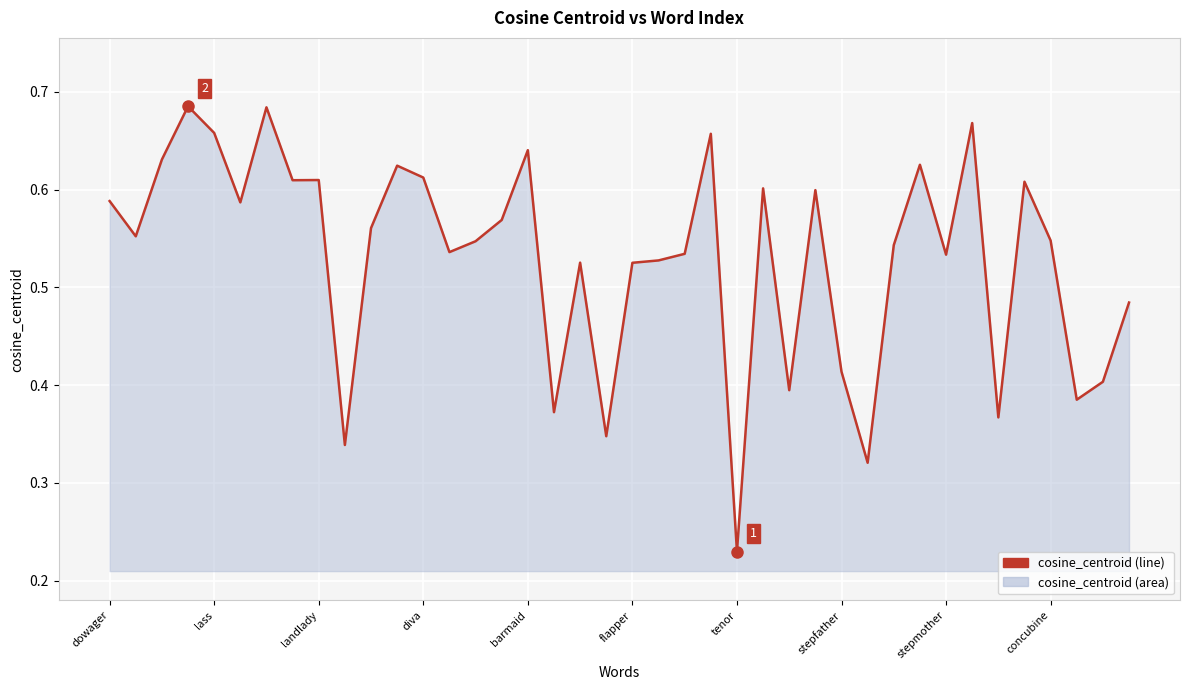

What is the label of the 14th point from the left?

13